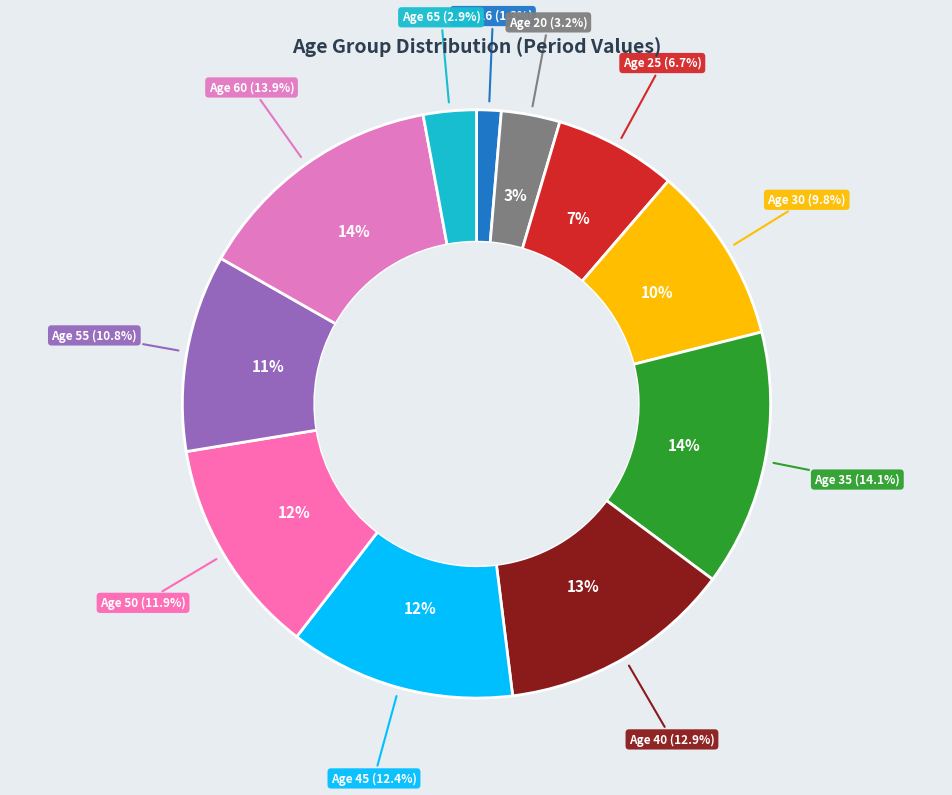

Count the number of slices in the pie.

11